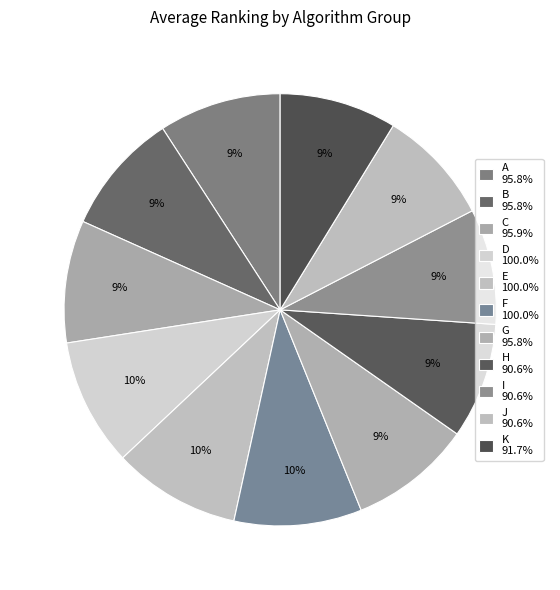

What portion of the pie excludes I?

91.3%